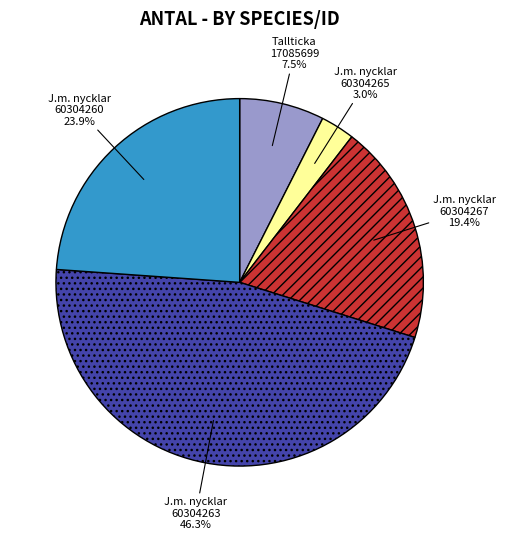

How many slices are in this pie chart?

5